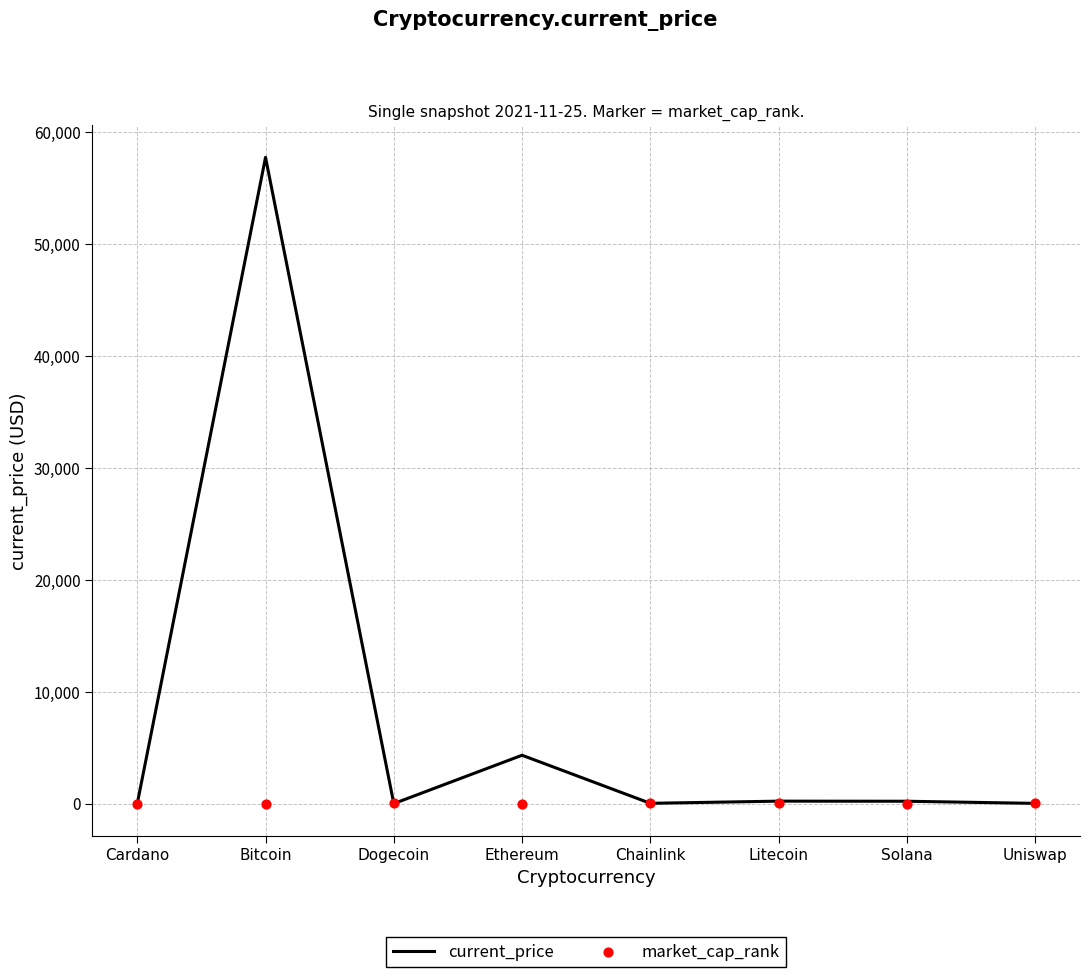

Which series reaches the minimum Y coordinate?

current_price